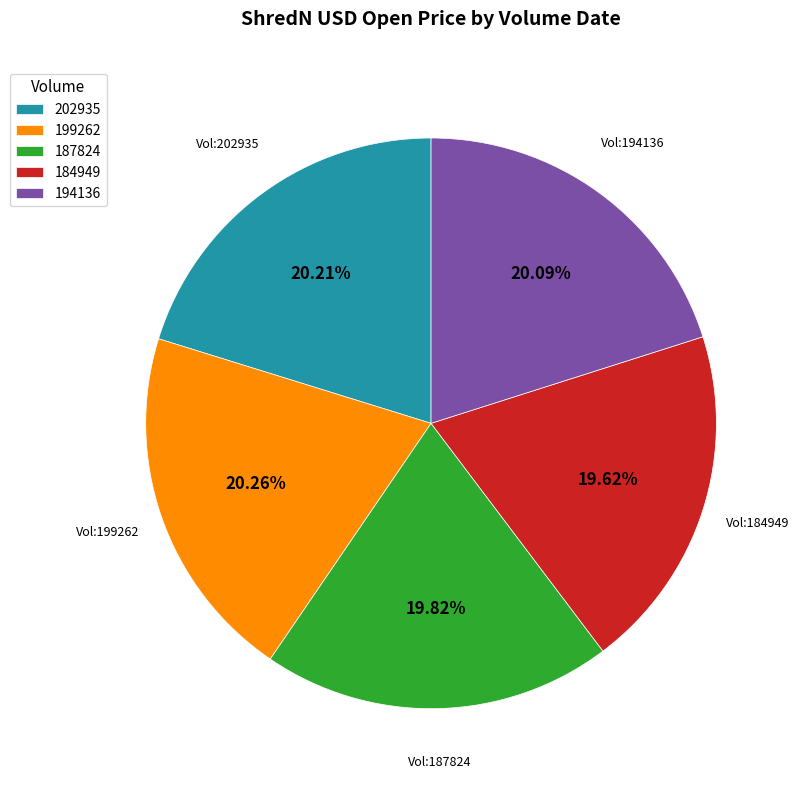

How many slices are in this pie chart?

5